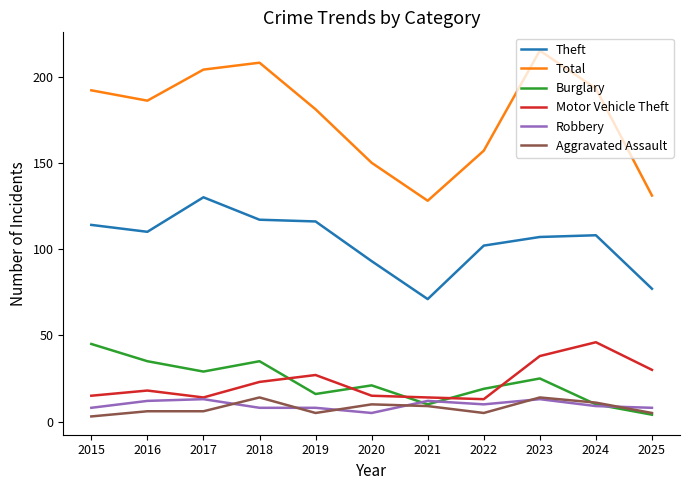

Which category has the highest value in the Burglary series?

2015